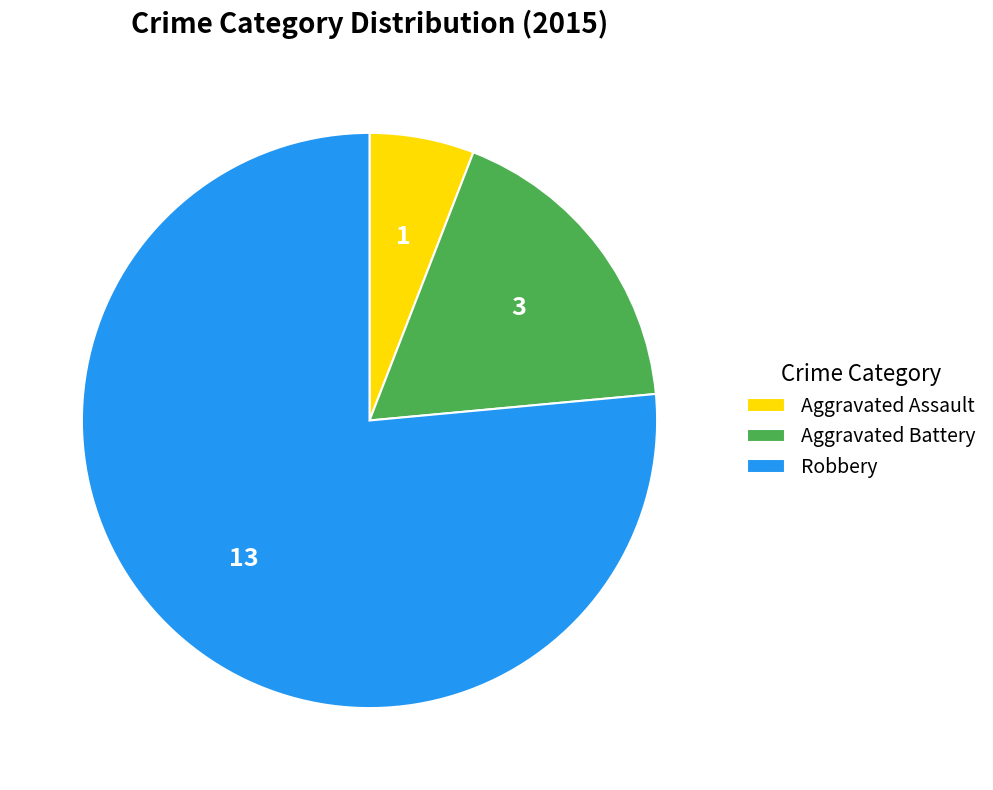

Is the sum of Robbery and Aggravated Battery greater than half?

Yes